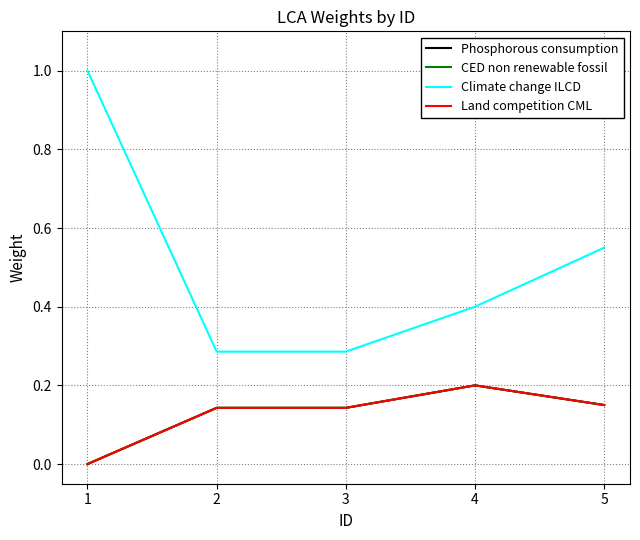

True or false: Land competition CML has a value of 0.0 at 4.

False